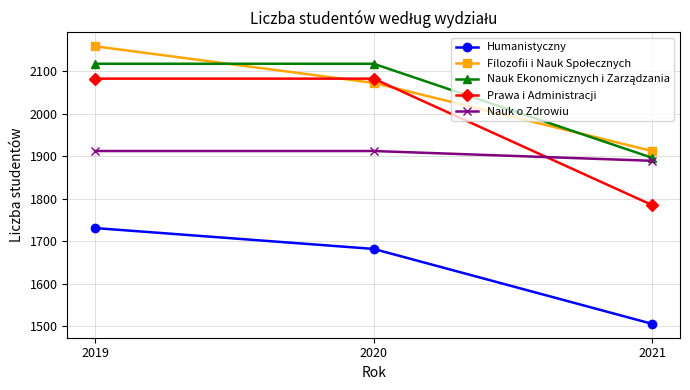

Is it true that Nauk o Zdrowiu equals 1912 at 2019?

True